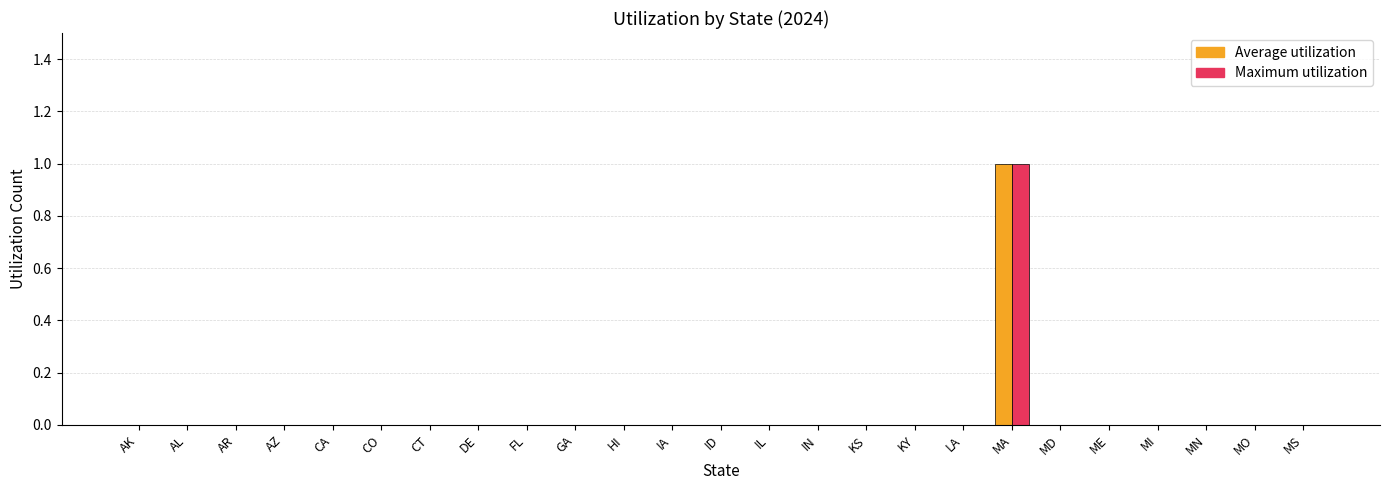

The Average utilization series shows 0 at KY. True or false?

True